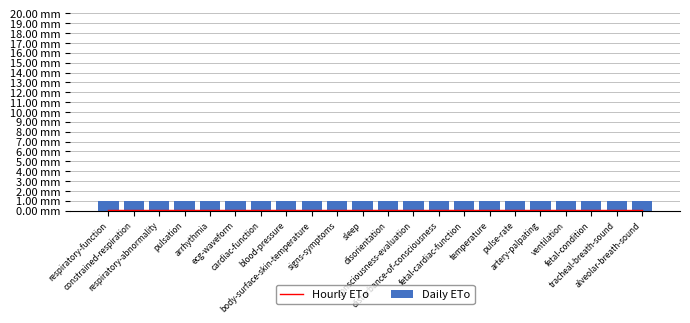

At how many categories does at least one series exceed 0?

22